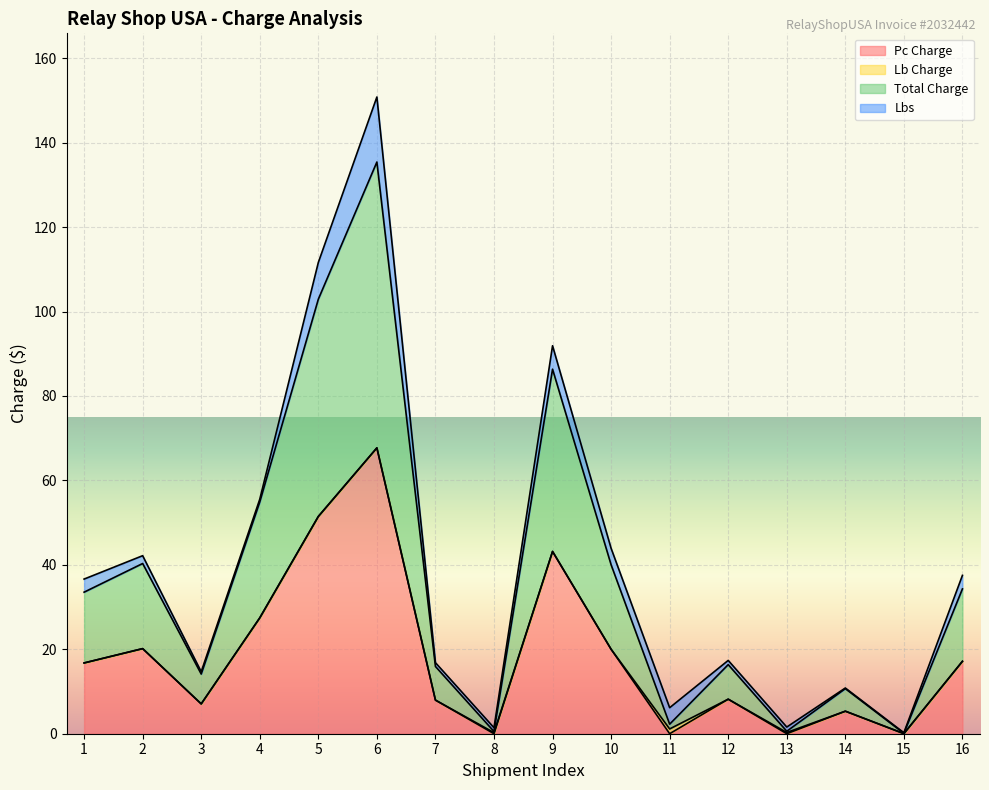

How many categories are shown in the chart?

16